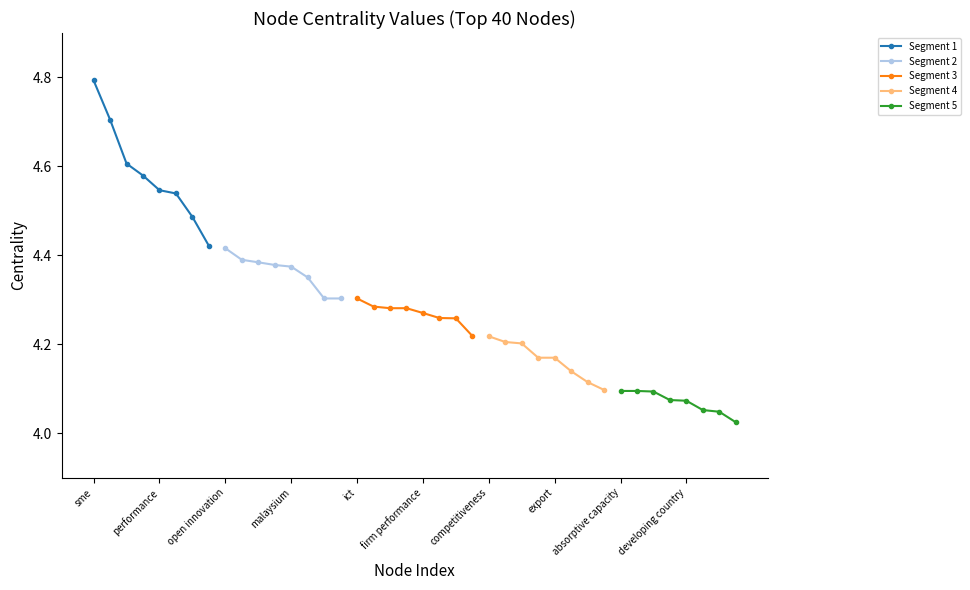

True or false: Segment 1 has more than 2 interior local peaks.

False